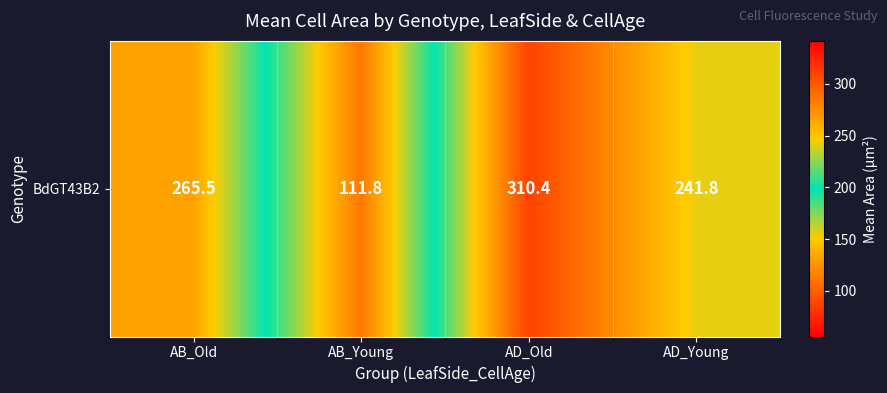

What is the difference between the second highest and second lowest values?

23.7